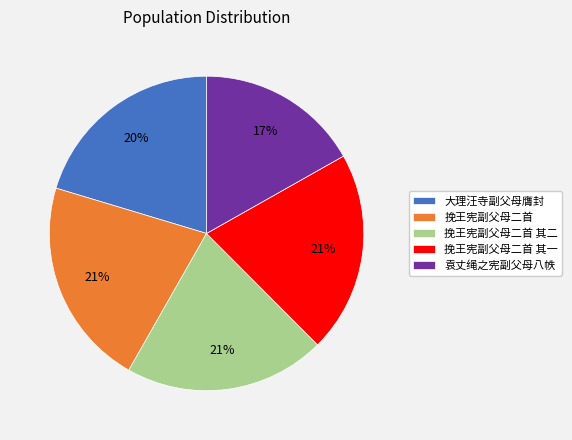

To the nearest percent, what portion does 挽王宪副父母二首 其一 represent?

21%